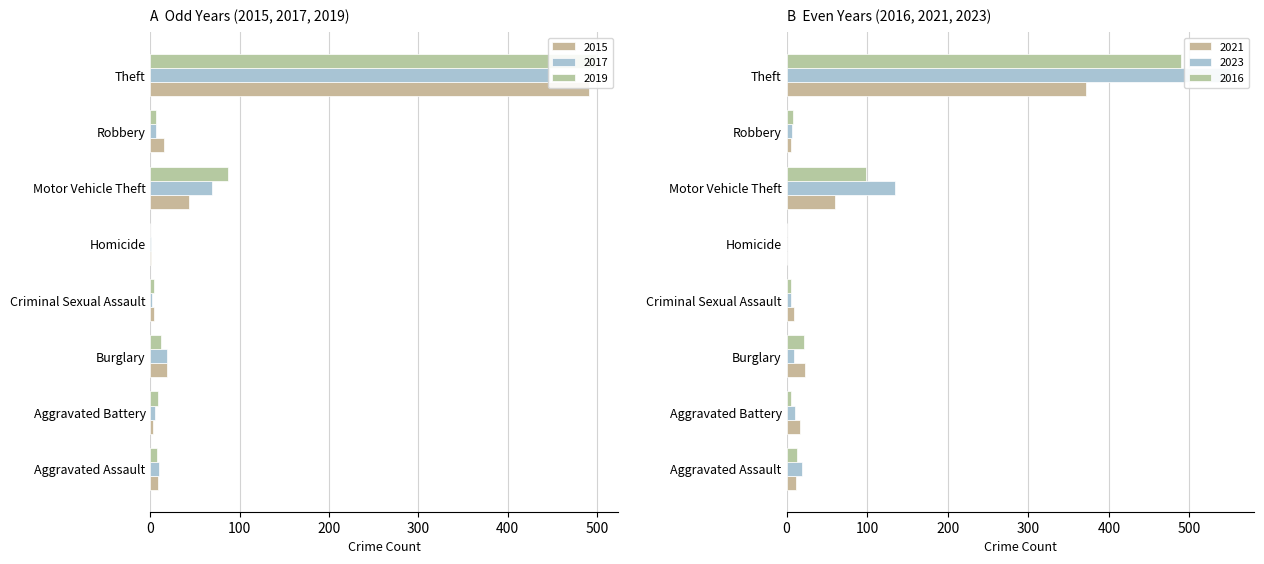

At which category is the sum across all series the highest?

Theft